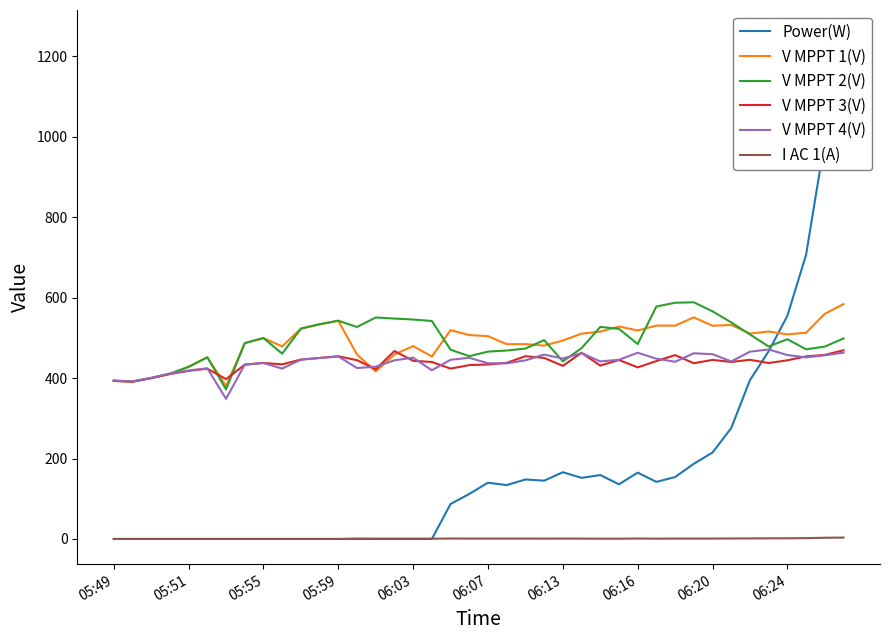

Which series has the largest total across all categories?

V MPPT 2(V)